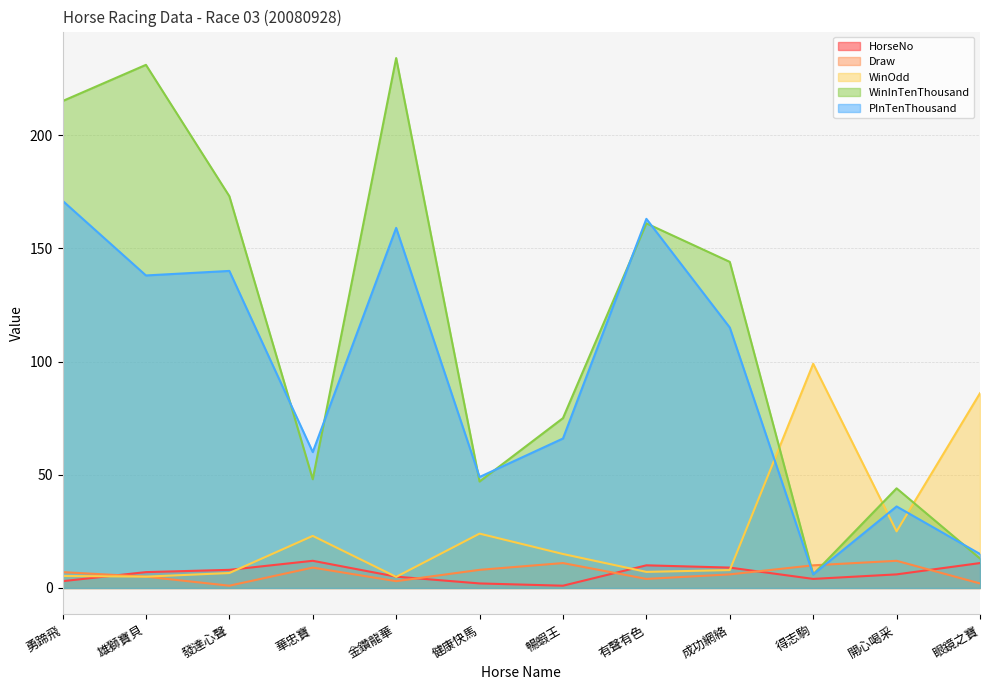

True or false: WinOdd has more than 0 interior local peaks.

True